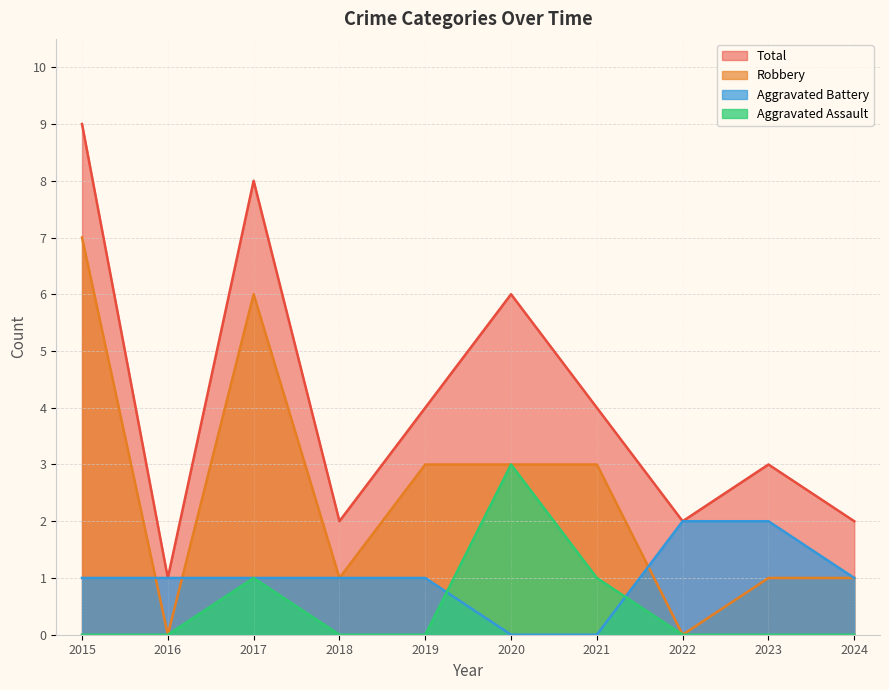

True or false: Aggravated Assault and Robbery cross at least once.

False